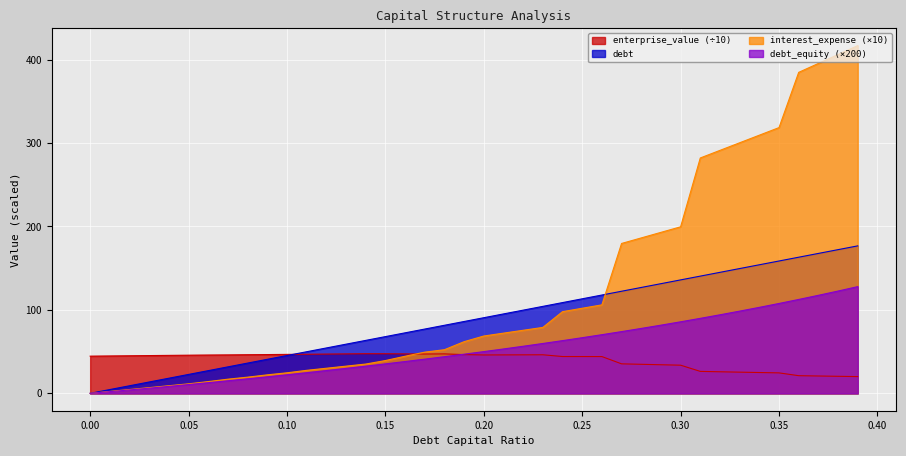

Between 0.0 and 0.15, which is larger?

0.15